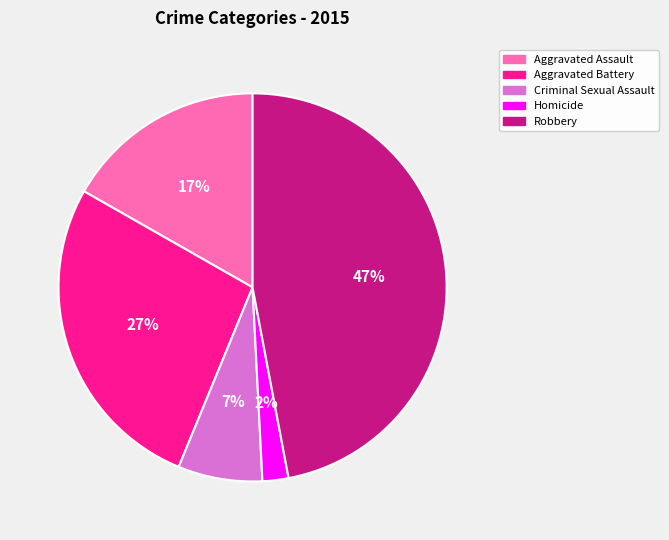

How many segments does this pie chart have?

5